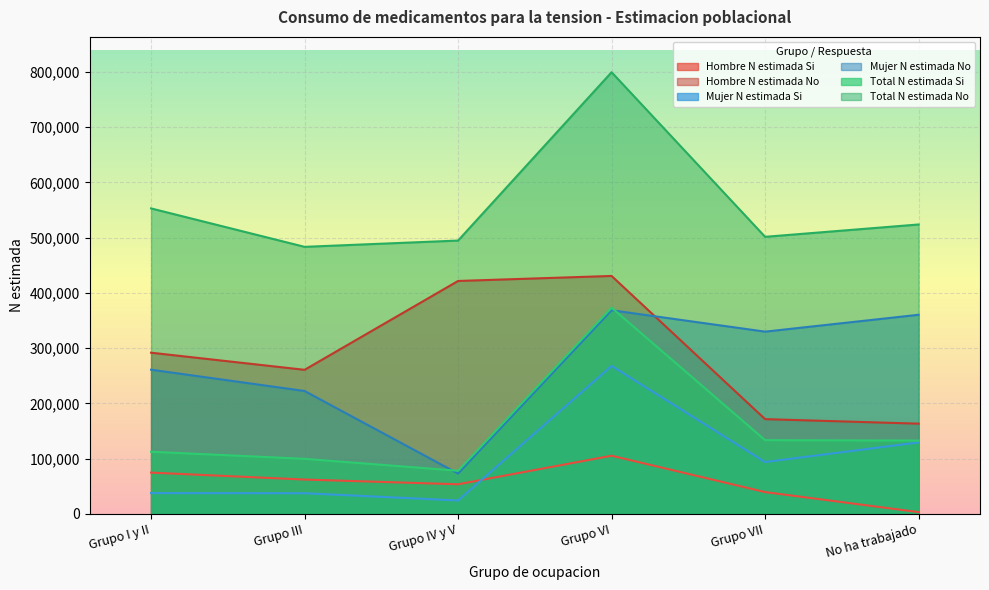

What are all the series names shown in the legend?

Hombre N estimada Si, Hombre N estimada No, Mujer N estimada Si, Mujer N estimada No, Total N estimada Si, Total N estimada No